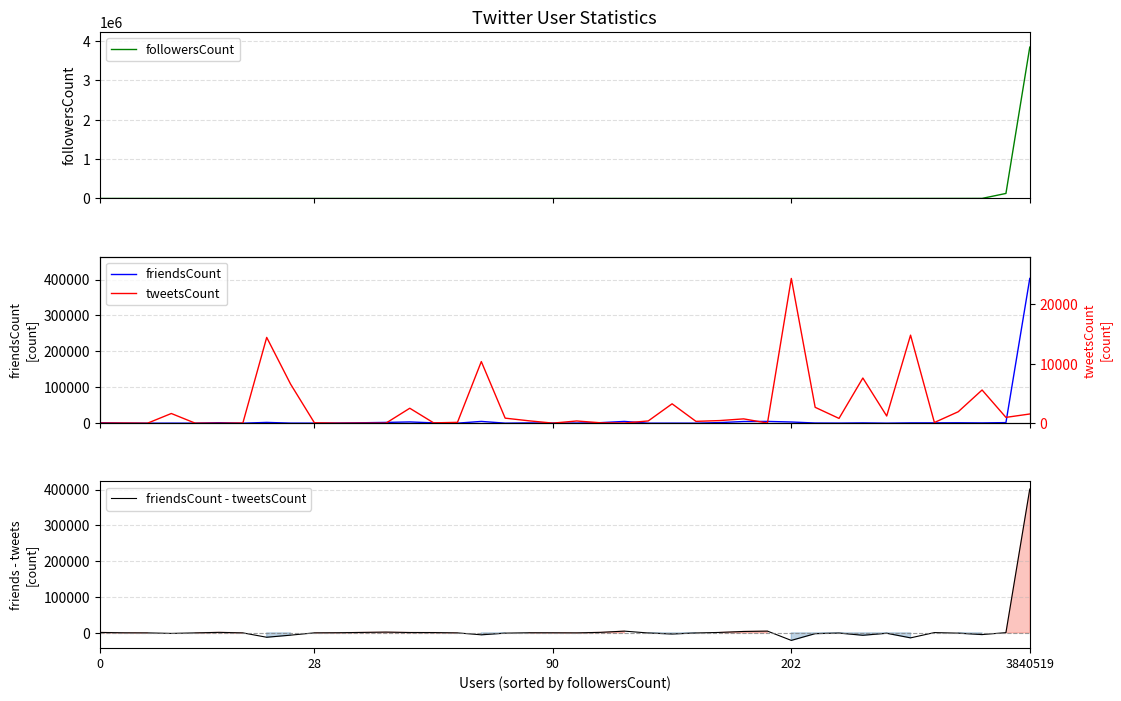

What is the total value across all series at 20?

961